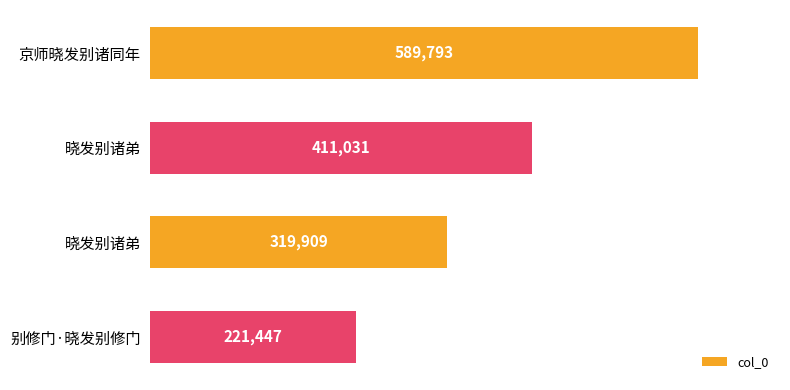

How many distinct data groups are displayed?

1